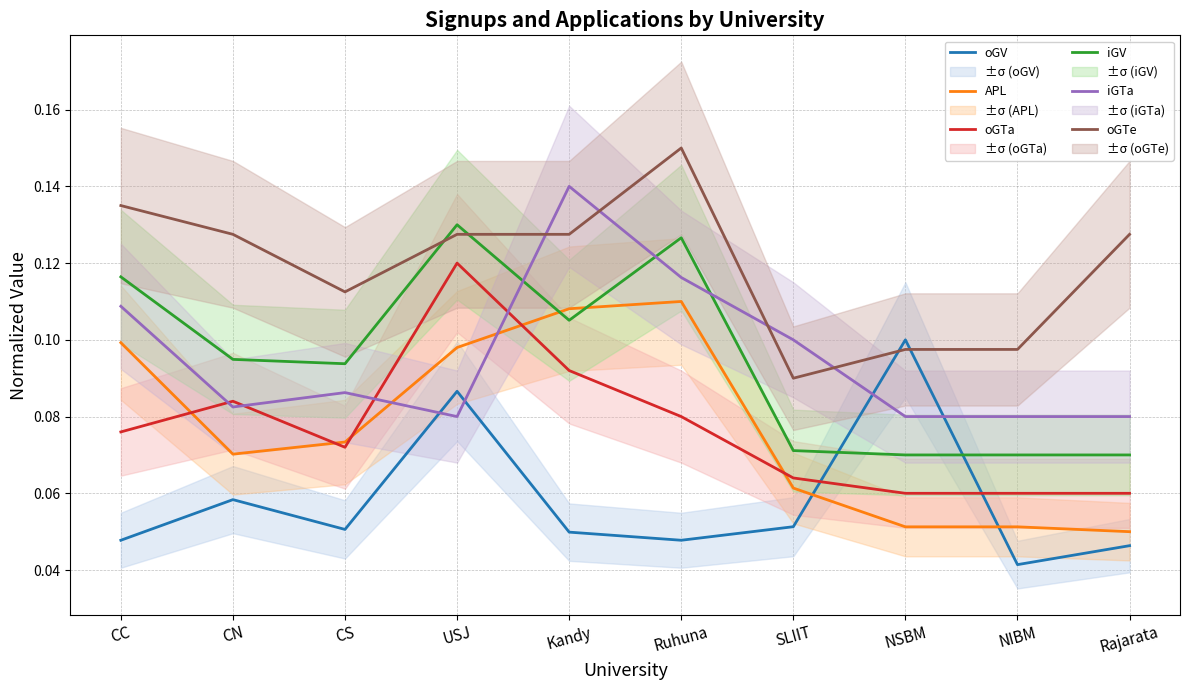

Reading right to left, what are all the values shown in this chart?

oGV: Rajarata=0.0	NIBM=0.0	NSBM=0.1	SLIIT=0.1	Ruhuna=0.0	Kandy=0.0	USJ=0.1	CS=0.1	CN=0.1	CC=0.0
APL: Rajarata=0.1	NIBM=0.1	NSBM=0.1	SLIIT=0.1	Ruhuna=0.1	Kandy=0.1	USJ=0.1	CS=0.1	CN=0.1	CC=0.1
oGTa: Rajarata=0.1	NIBM=0.1	NSBM=0.1	SLIIT=0.1	Ruhuna=0.1	Kandy=0.1	USJ=0.1	CS=0.1	CN=0.1	CC=0.1
iGV: Rajarata=0.1	NIBM=0.1	NSBM=0.1	SLIIT=0.1	Ruhuna=0.1	Kandy=0.1	USJ=0.1	CS=0.1	CN=0.1	CC=0.1
iGTa: Rajarata=0.1	NIBM=0.1	NSBM=0.1	SLIIT=0.1	Ruhuna=0.1	Kandy=0.1	USJ=0.1	CS=0.1	CN=0.1	CC=0.1
oGTe: Rajarata=0.1	NIBM=0.1	NSBM=0.1	SLIIT=0.1	Ruhuna=0.1	Kandy=0.1	USJ=0.1	CS=0.1	CN=0.1	CC=0.1